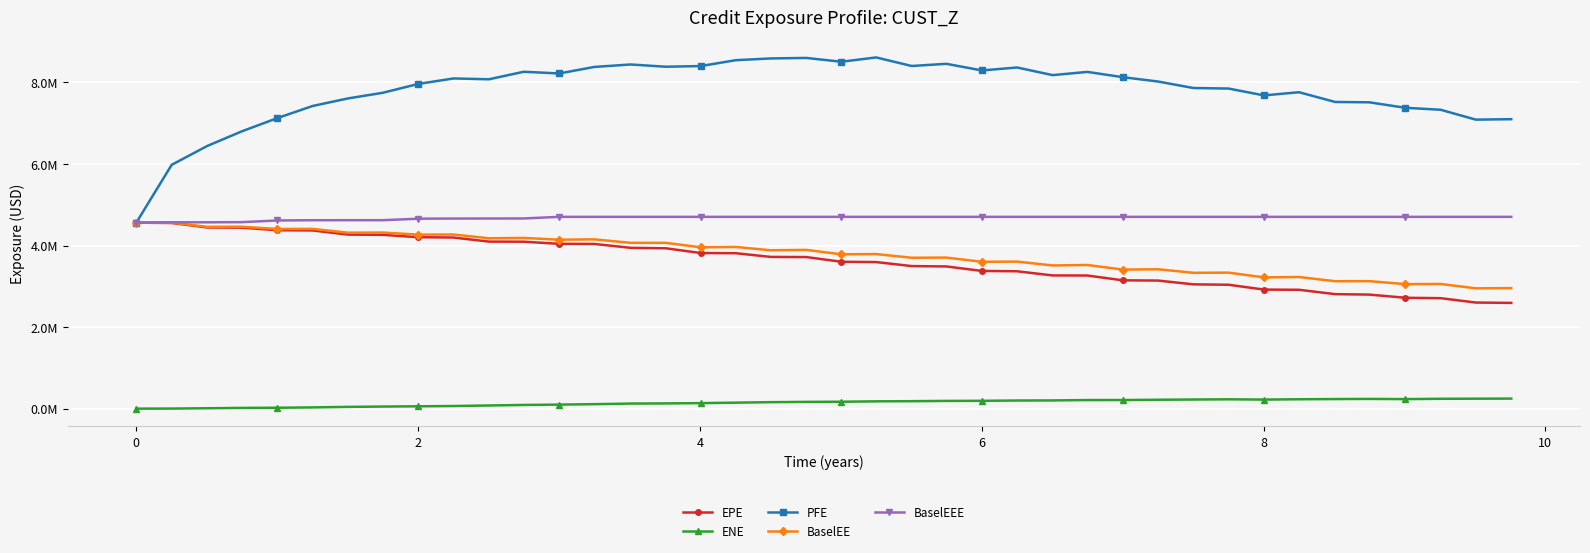

What are all the series names shown in the legend?

EPE, ENE, PFE, BaselEE, BaselEEE